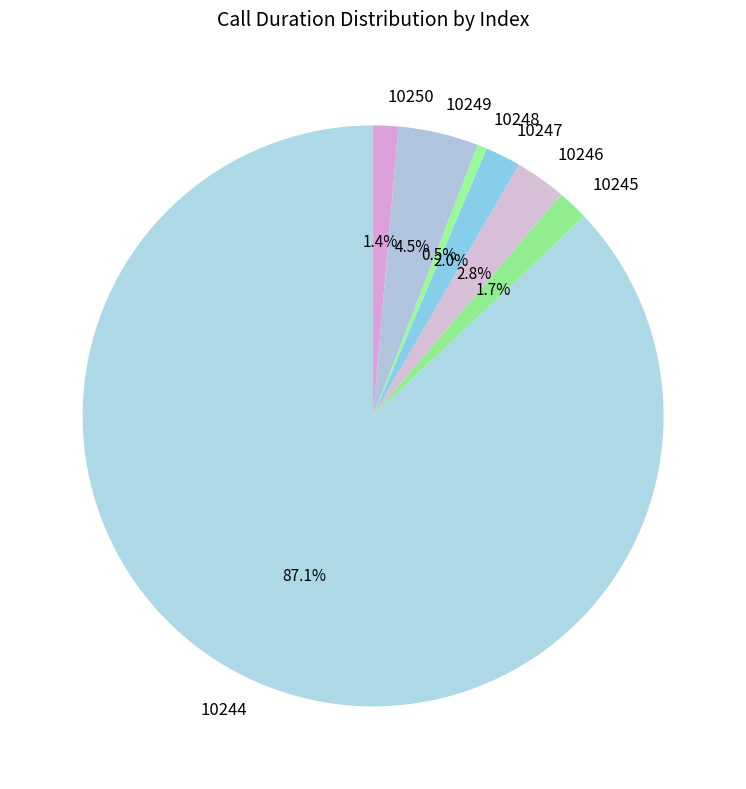

Count the number of slices in the pie.

7